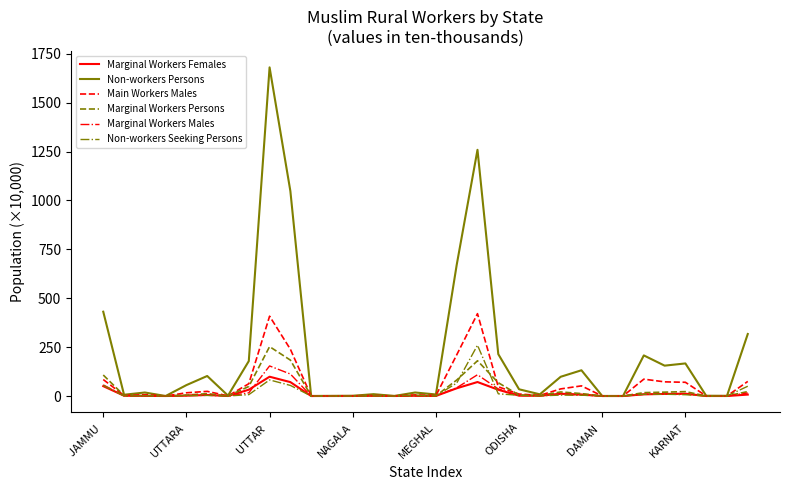

Which series has the largest range (max minus min)?

Non-workers Persons